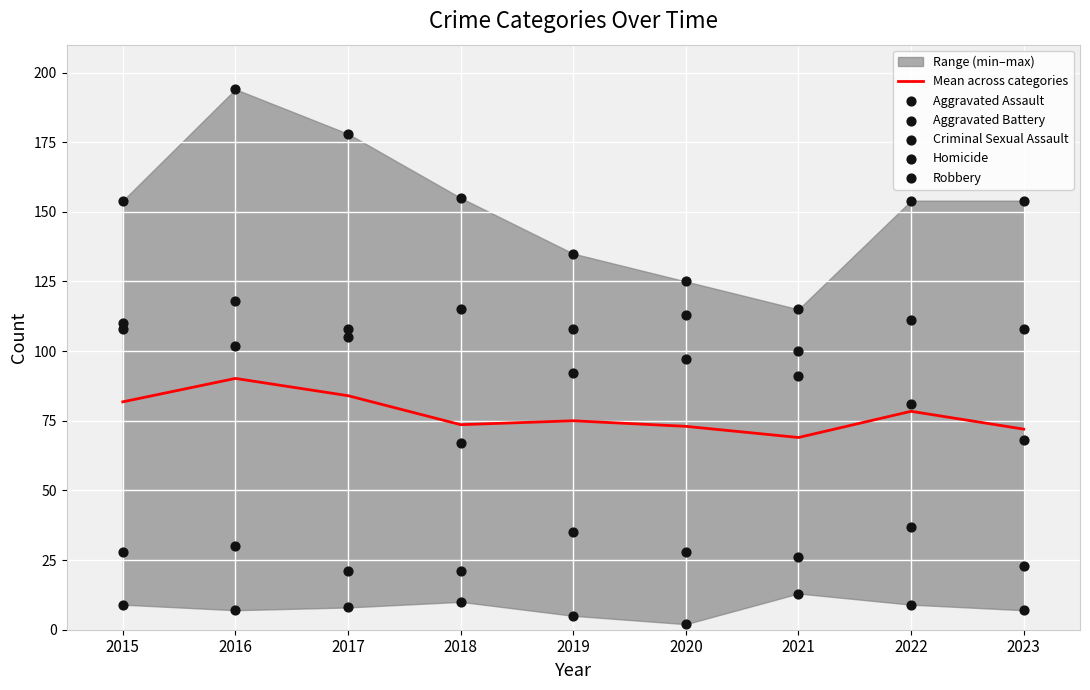

At which category is the sum across all series the highest?

2016